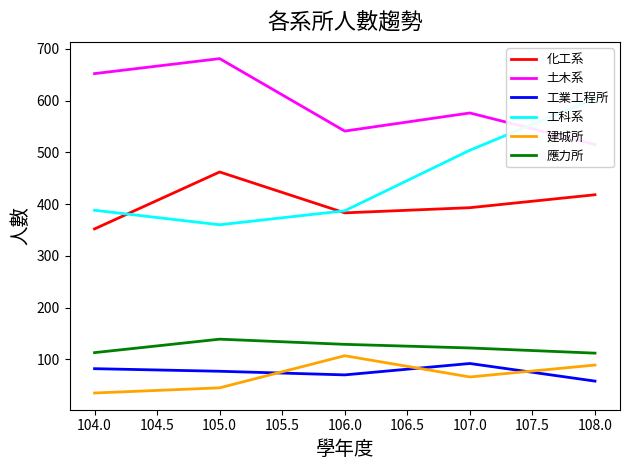

What is the difference between the maximum and second lowest values in the 土木系 series?

140